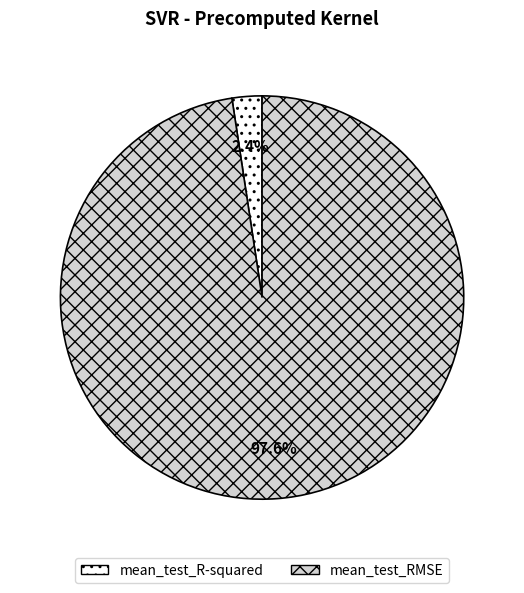

Between mean_test_R-squared and mean_test_RMSE, which is larger?

mean_test_RMSE